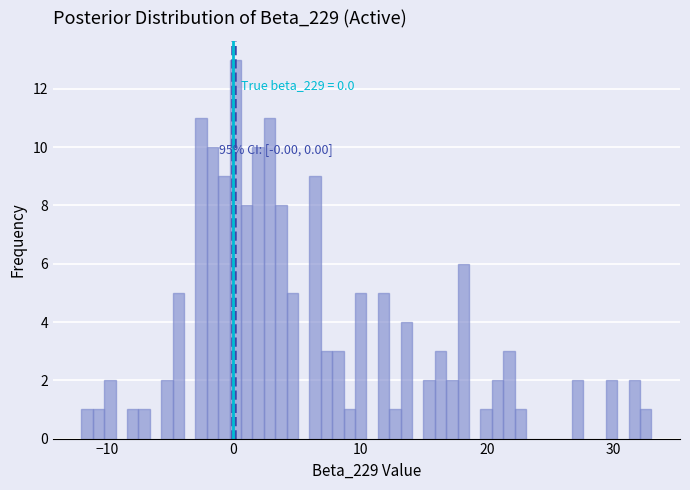

Around what value on the x-axis is the tallest bar? Give the approximate position of its centre, as read against the axis.

0